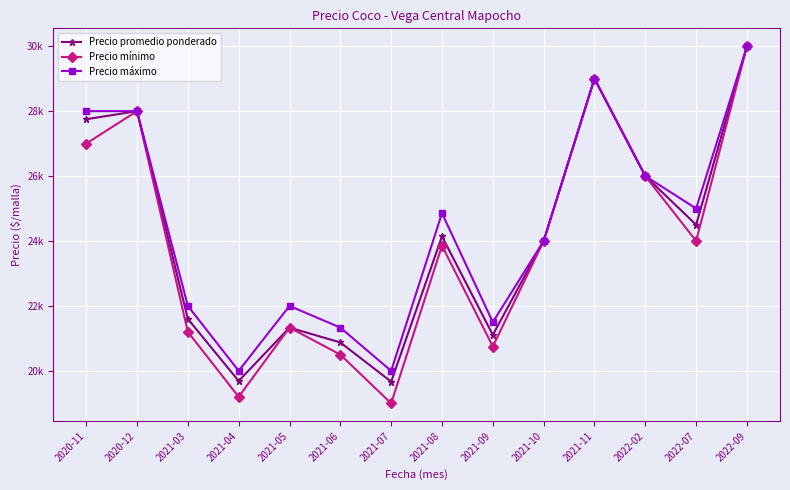

Is it true that Precio promedio ponderado equals 30000 at 2022-09?

True